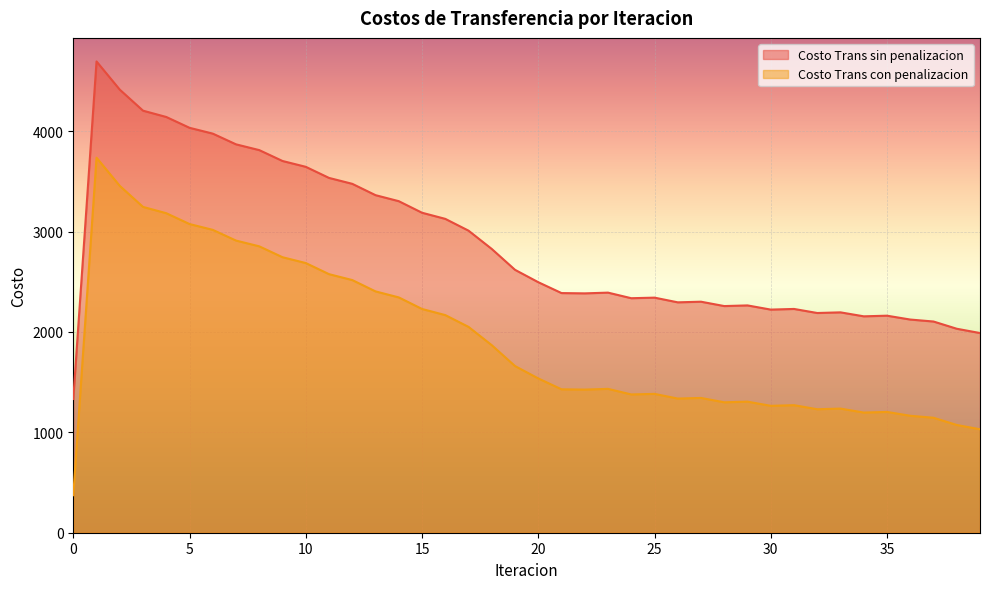

What is the difference between the highest and lowest values at 35?

958.8